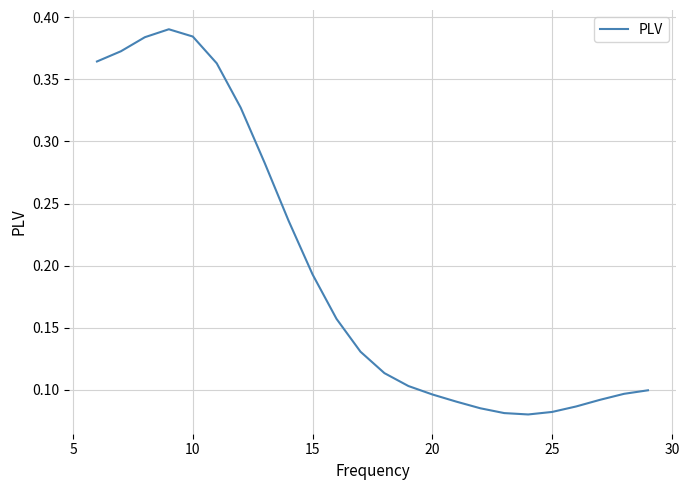

What is the value of the 15th point from the left?

0.1